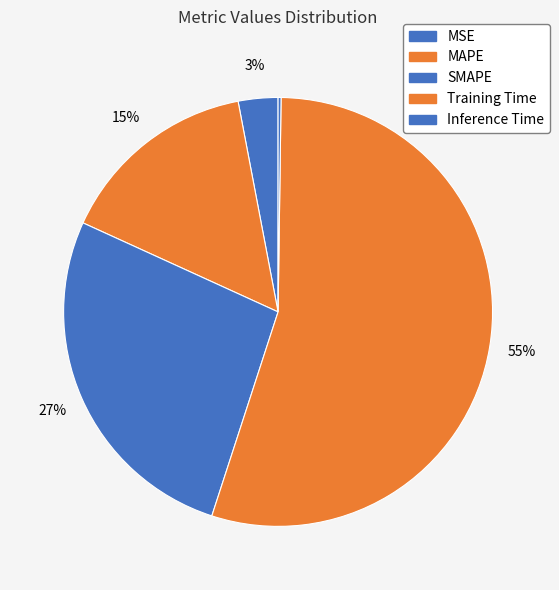

Do SMAPE and Inference Time together represent more than half of the pie?

No